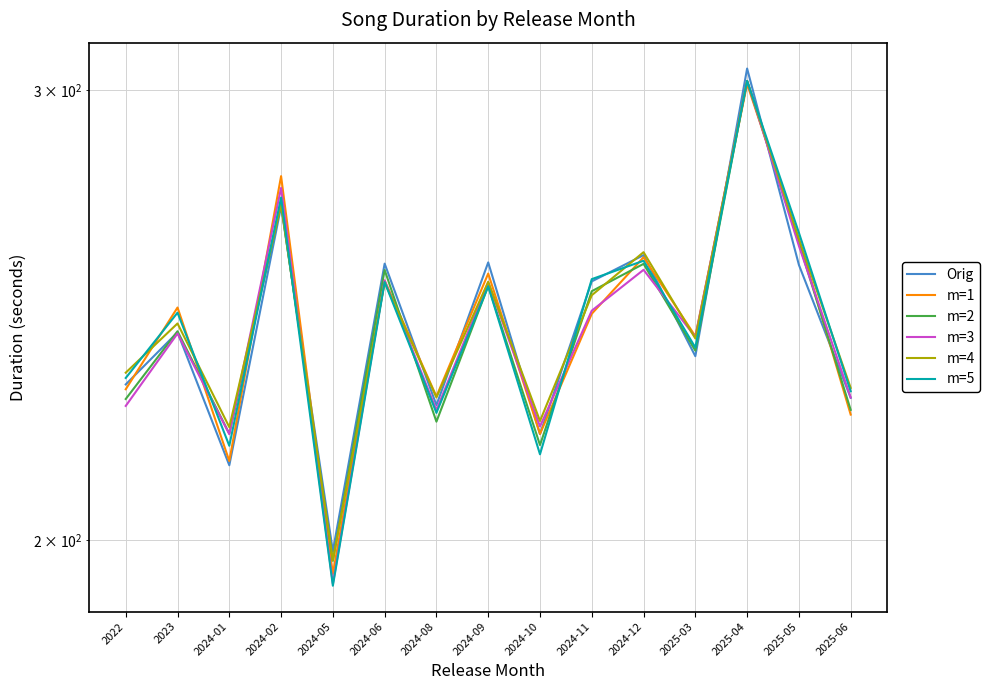

How many values in the m=1 series exceed 245?

8